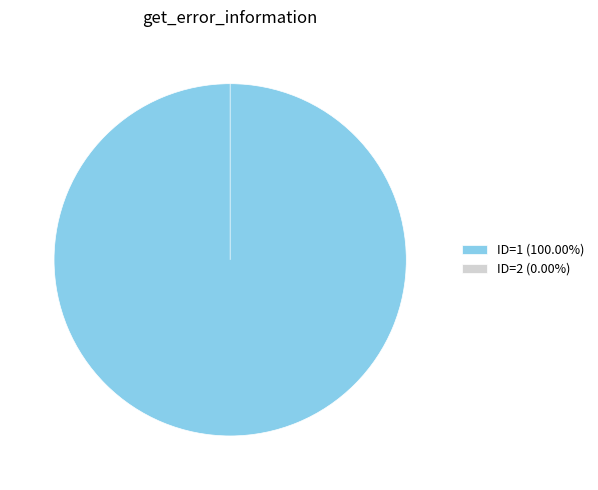

What portion of the pie excludes 2?

100.0%